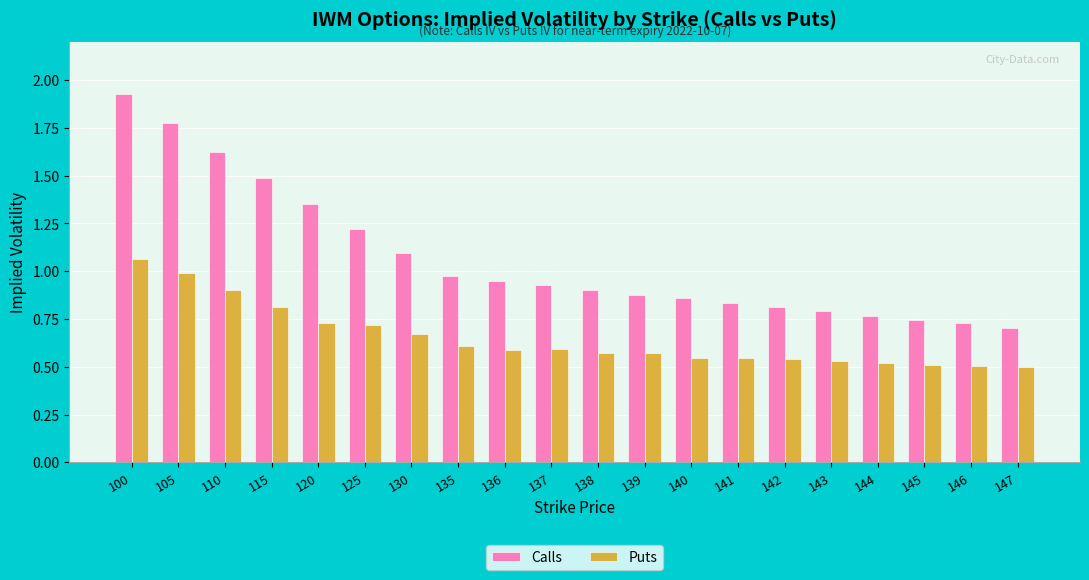

Between 130 and 141, which series saw the biggest shift?

Calls